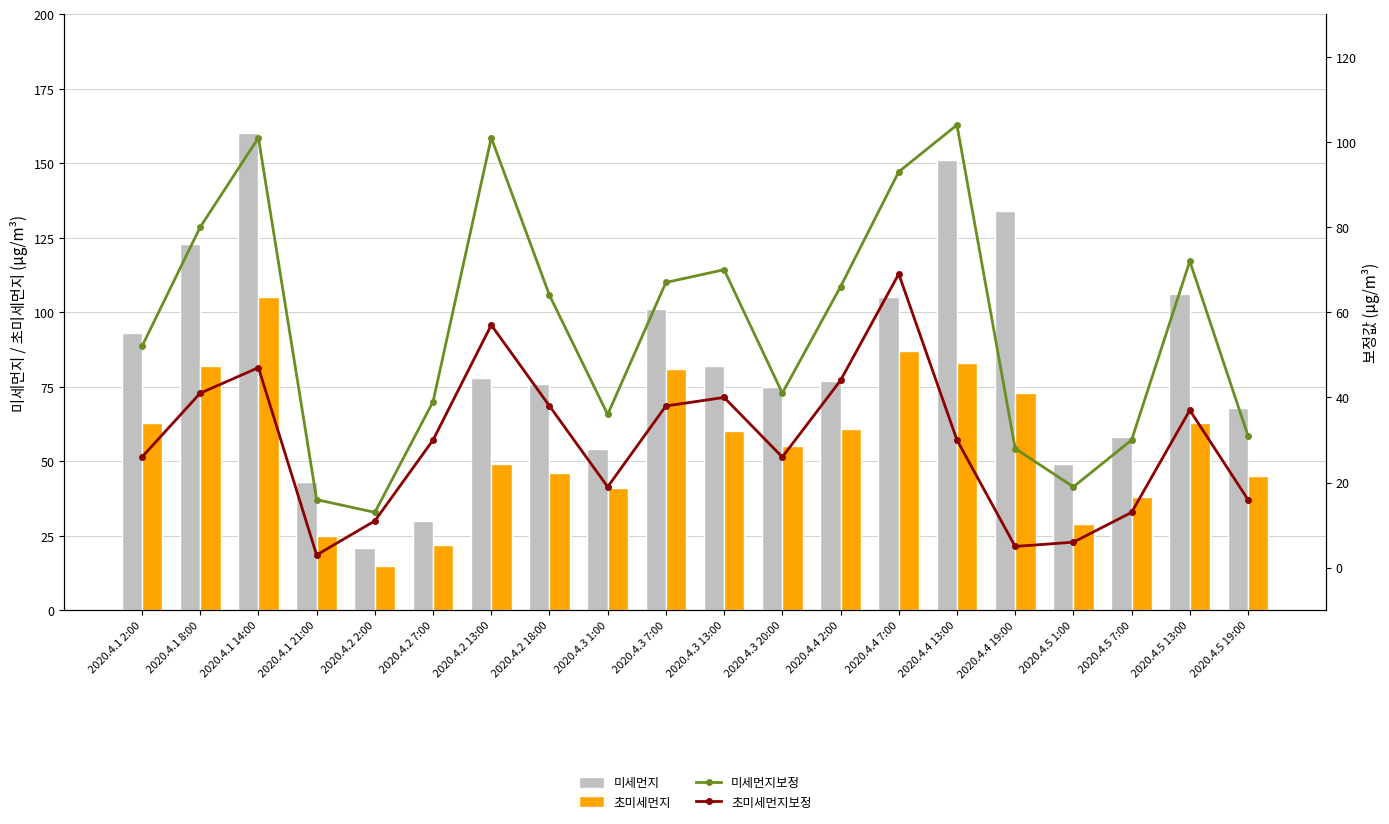

Reading left to right, list all the values displayed in this chart.

미세먼지: 93	123	160	43	21	30	78	76	54	101	82	75	77	105	151	134	49	58	106	68
초미세먼지: 63	82	105	25	15	22	49	46	41	81	60	55	61	87	83	73	29	38	63	45
미세먼지보정: 52	80	101	16	13	39	101	64	36	67	70	41	66	93	104	28	19	30	72	31
초미세먼지보정: 26	41	47	3	11	30	57	38	19	38	40	26	44	69	30	5	6	13	37	16